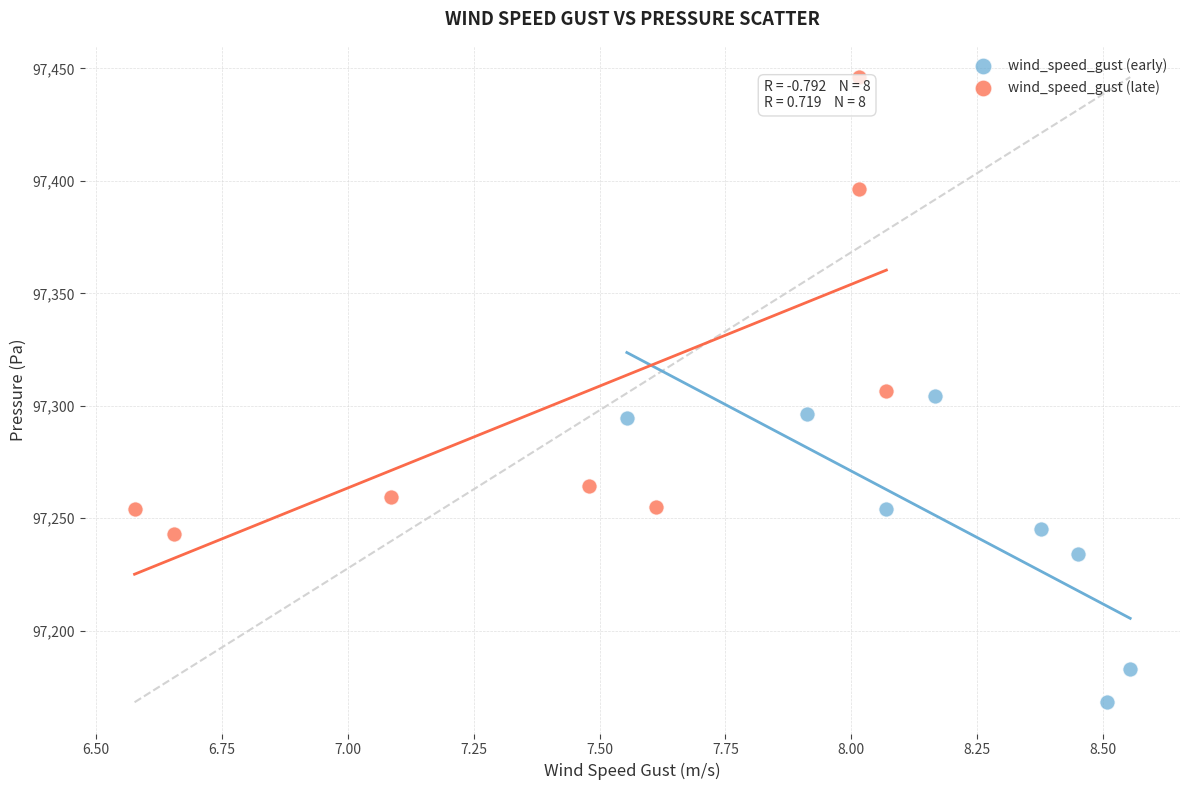

Which series contains the lowest Y value?

wind_speed_gust (early)